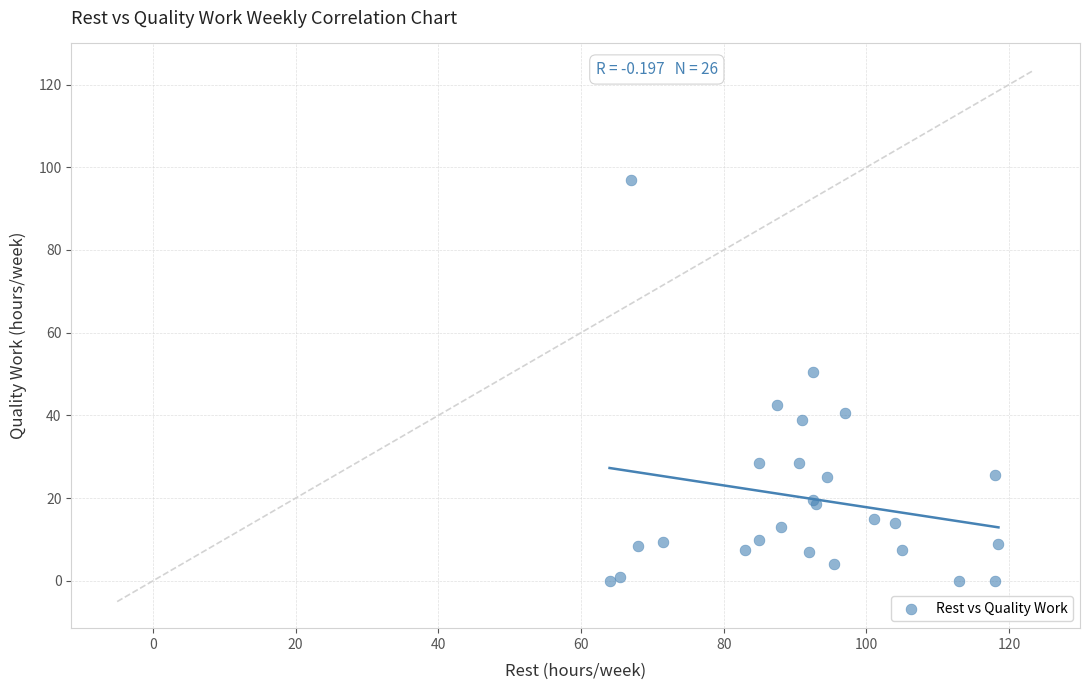

What Y value in the scatter plot is closest to 48?

50.5